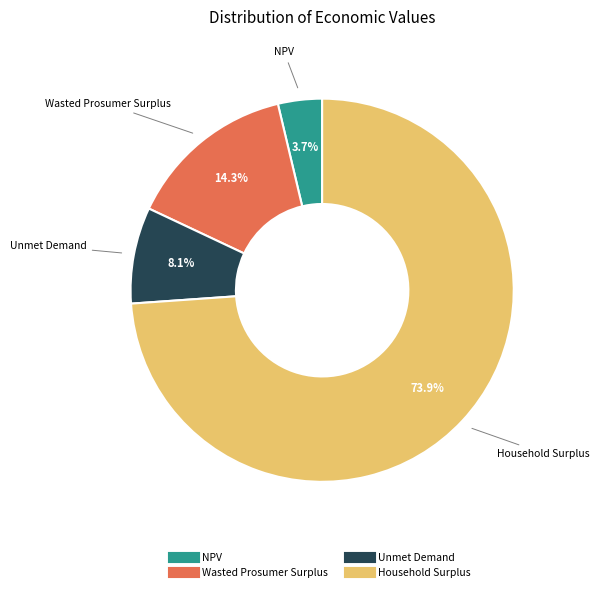

Approximately how many times larger is the value at NPV compared to Unmet Demand?

0.5